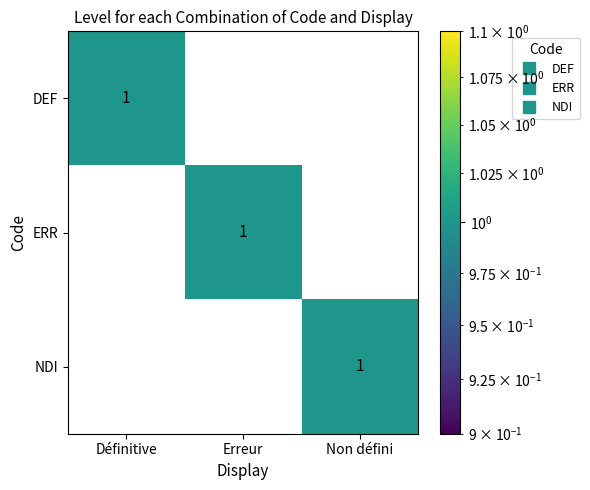

Reading left to right, transcribe all the data shown in this chart.

DEF: 1	0	0
ERR: 0	1	0
NDI: 0	0	1